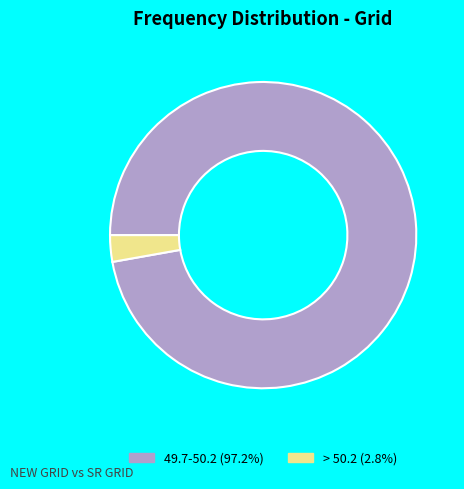

Is there any slice that represents more than half of the pie?

Yes